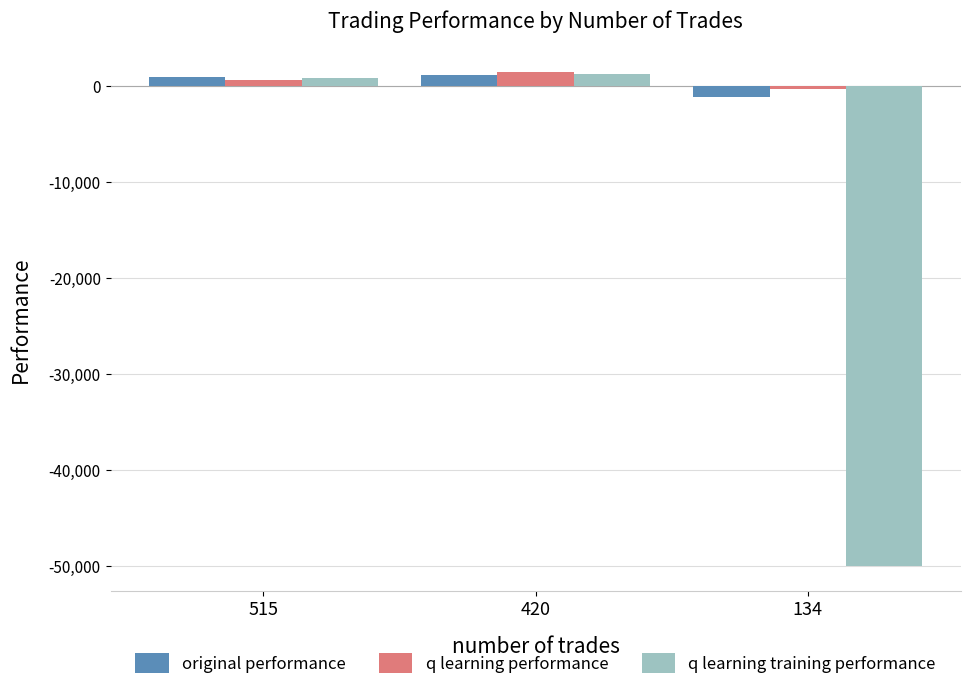

What is the difference between the maximum and second lowest values in the q learning performance series?

740.0